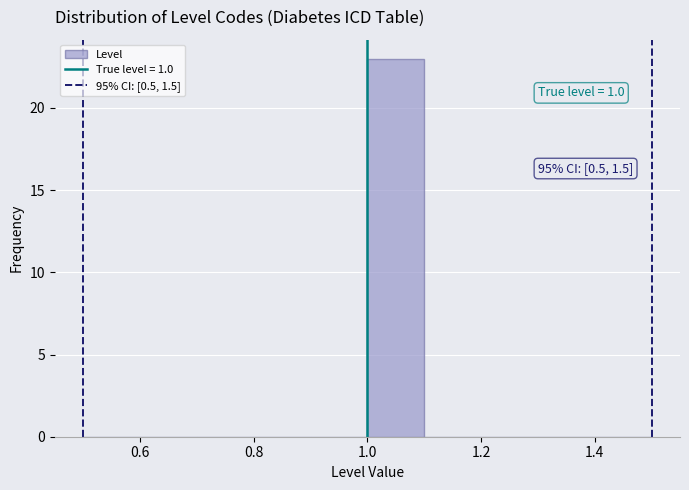

Over which range of the x-axis is the bar tallest?

1.0 to 1.1